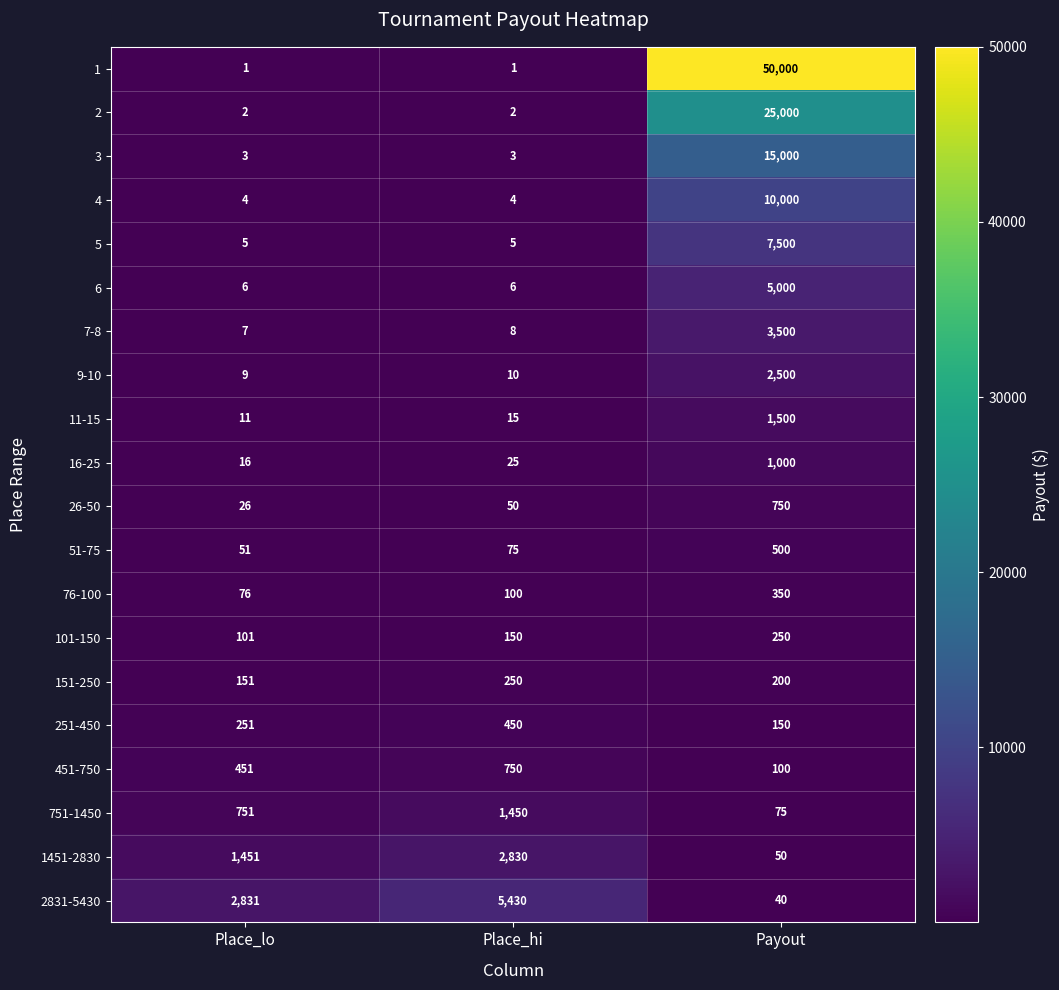

What is the maximum value shown in the chart?

50000